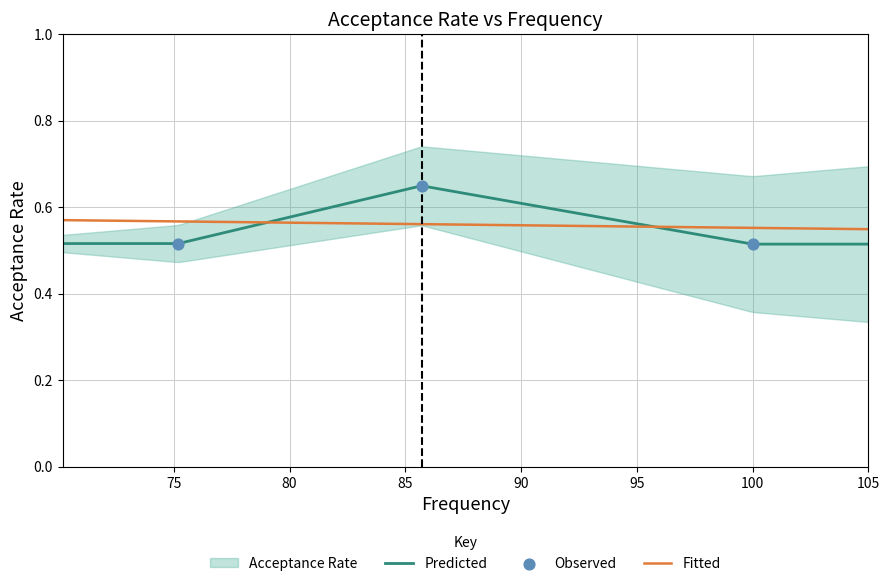

What is the change in value from 85.7 to 75.2?

-0.1